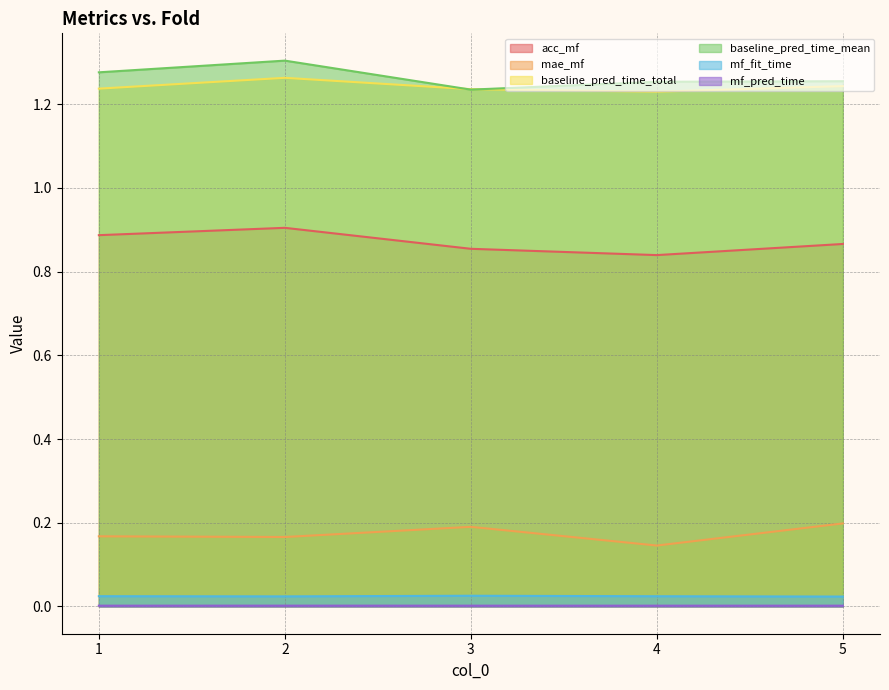

Rank the categories by baseline_pred_time_mean value from lowest to highest.

3, 4, 5, 1, 2